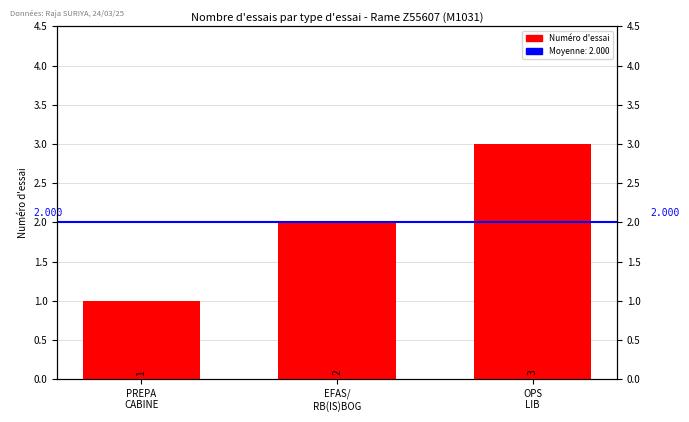

Reading left to right, list all the values displayed in this chart.

1	2	3